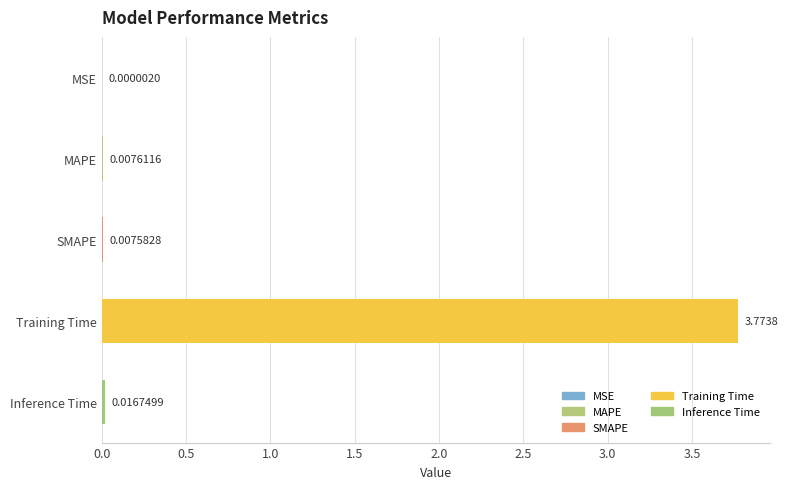

Which category has the highest value across all series?

Training Time